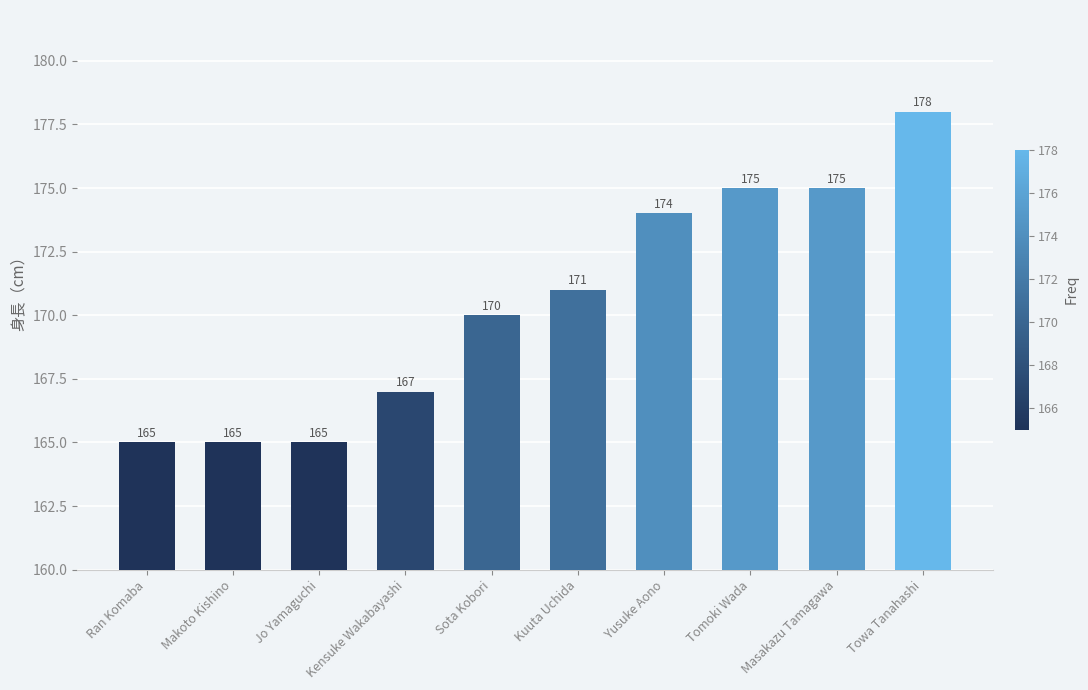

What is the difference between the maximum and minimum values?

13